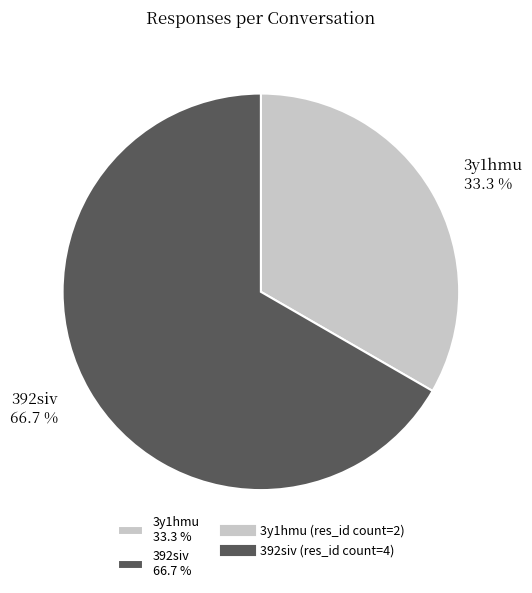

To the nearest percent, what is the difference between the largest and smallest slice percentages?

33%